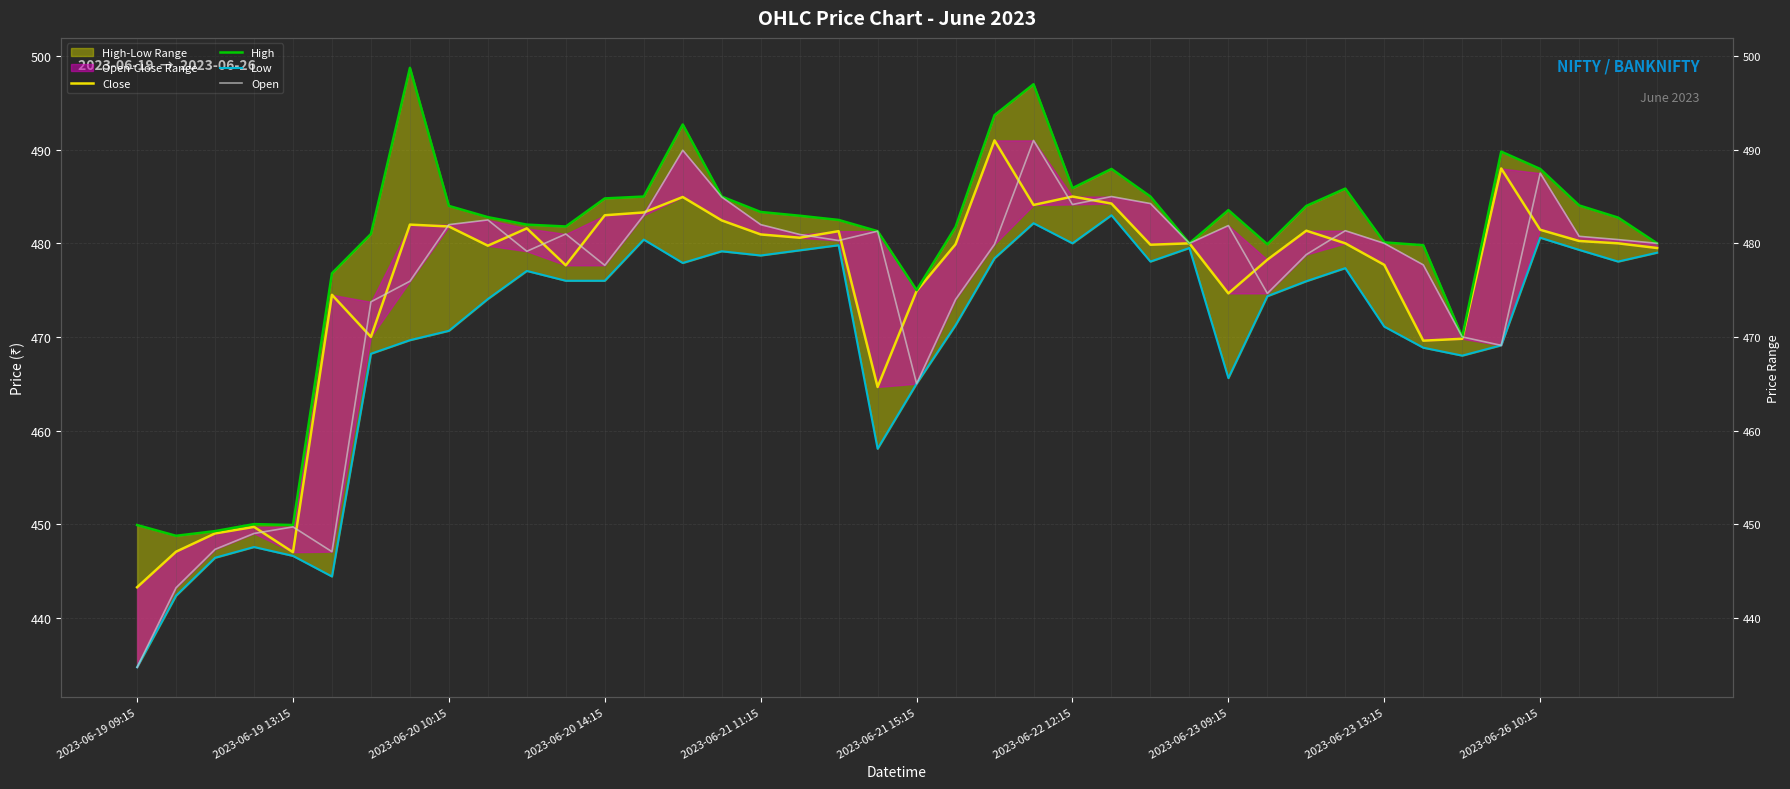

Which series has the largest range (max minus min)?

Open